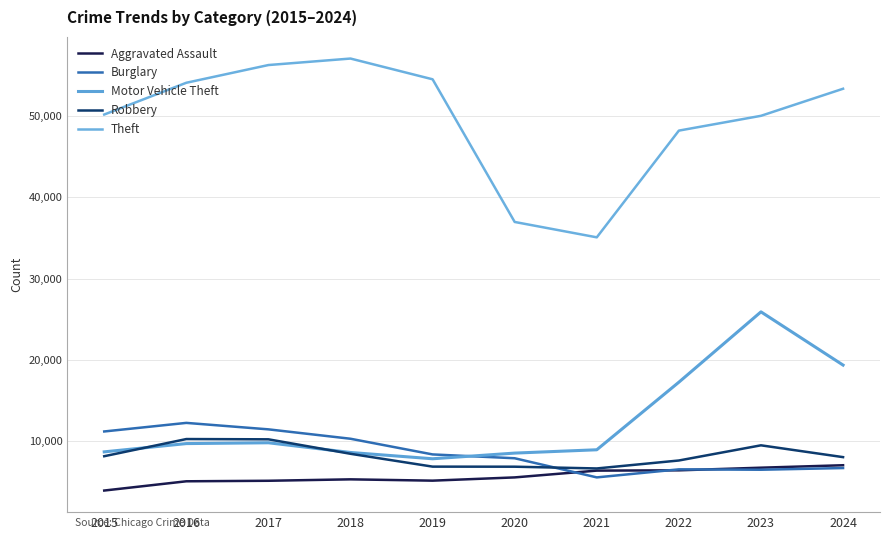

True or false: Burglary and Robbery intersect in this chart.

True